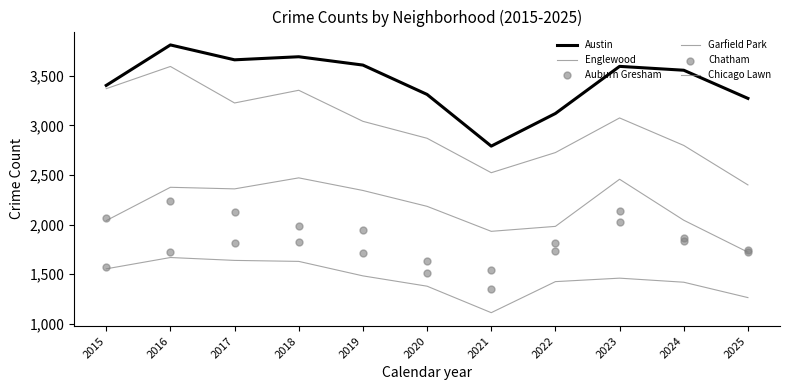

At how many categories does at least one series exceed 1499?

11